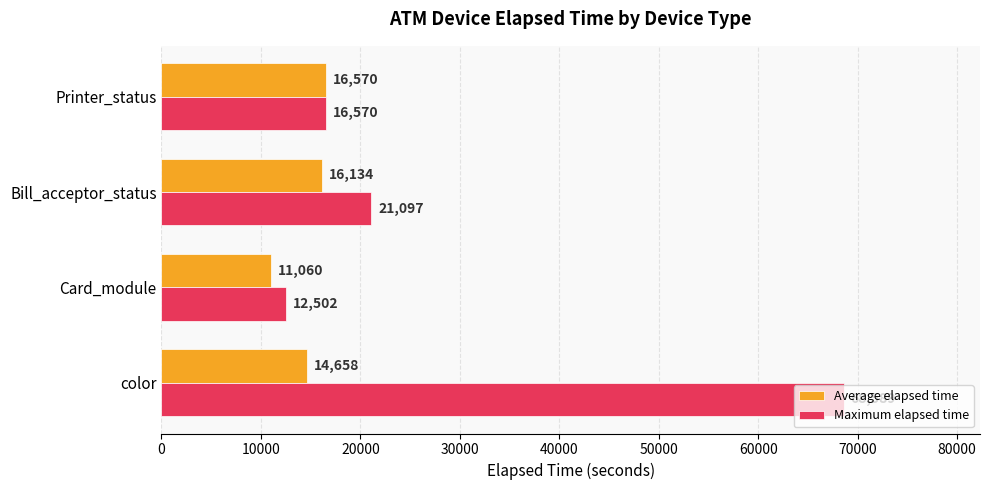

Is it true that Maximum elapsed time equals 9100 at Bill_acceptor_status?

False